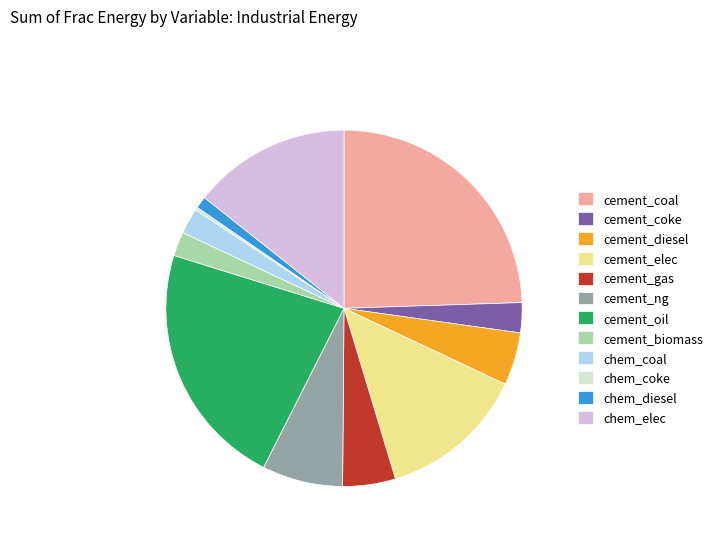

Which slice is the largest?

cement_coal